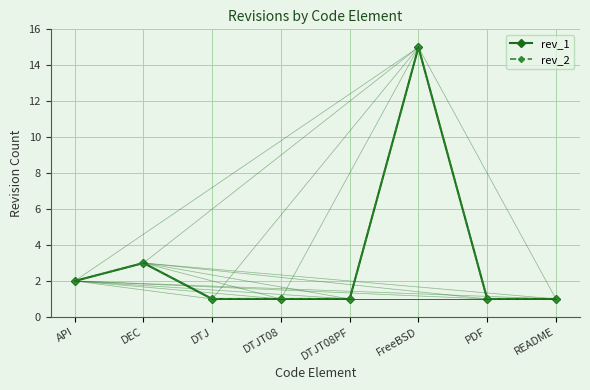

What is the difference between the second highest and second lowest values in the rev_2 series?

2